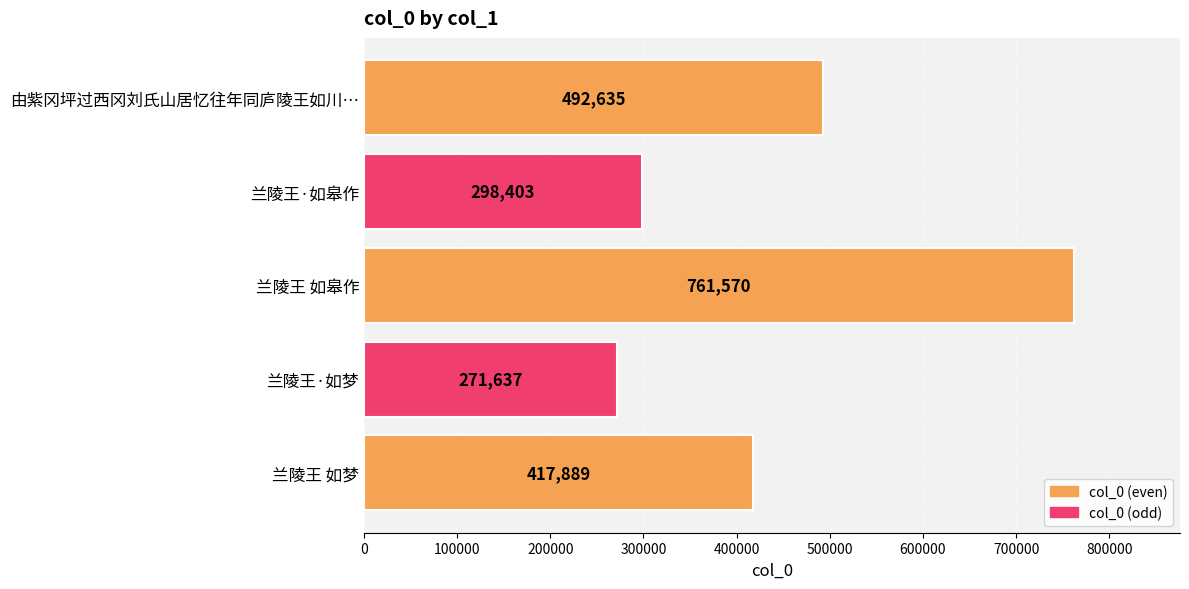

Are the bars grouped side by side (vs. stacked)?

No